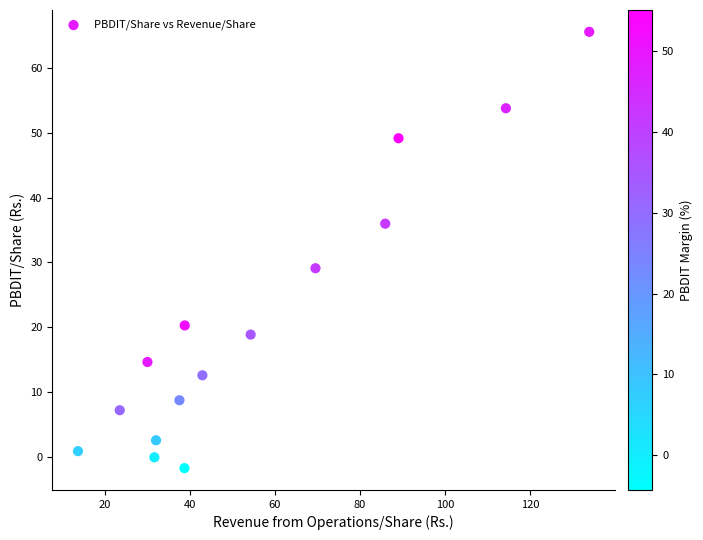

What Y value in the scatter plot is closest to 31?

29.1